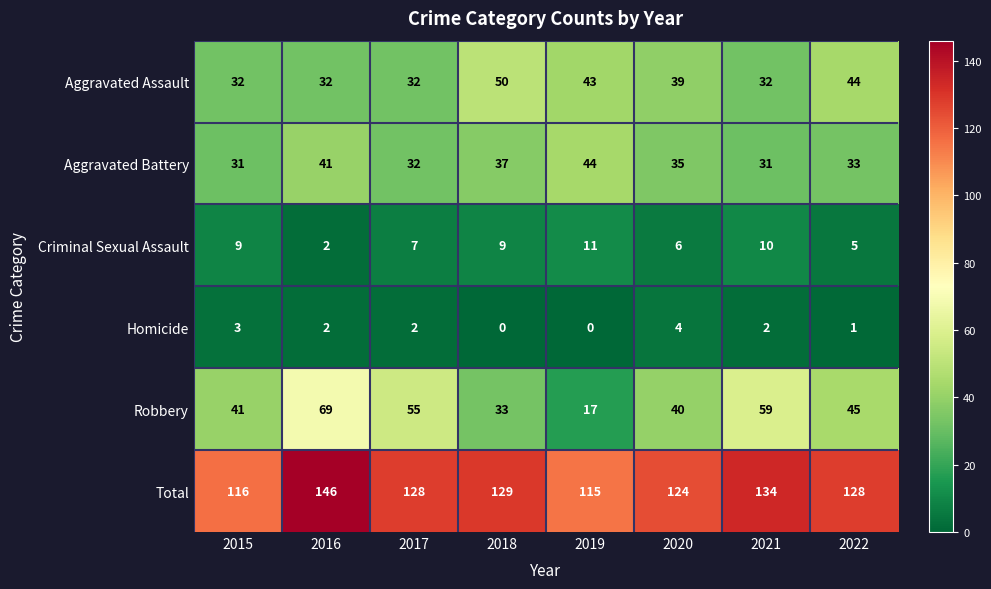

At which label does Aggravated Battery first exceed 35?

2016